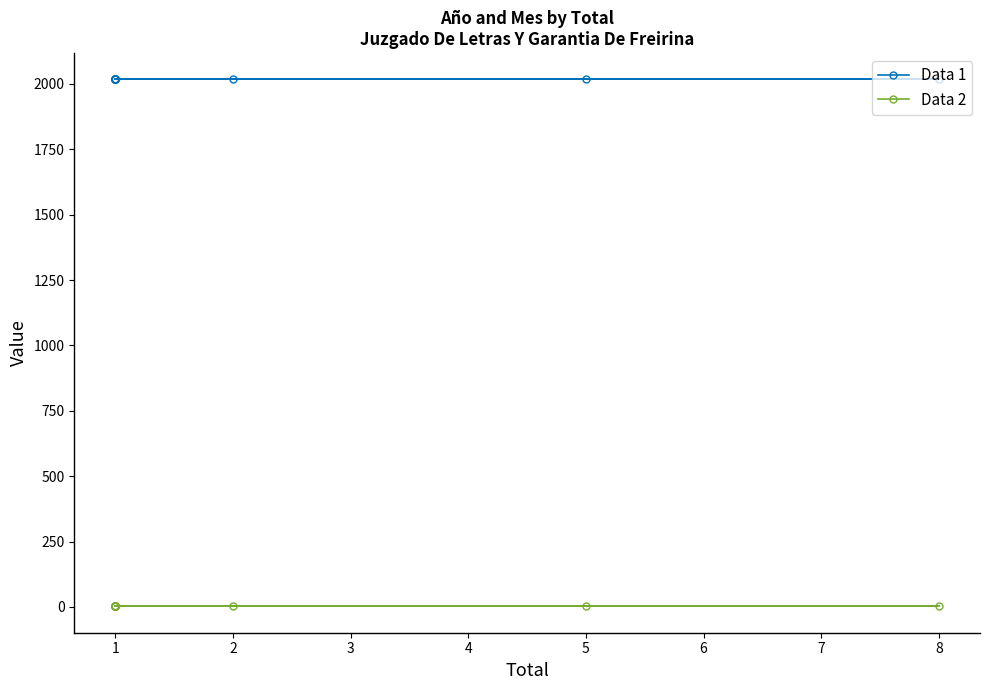

What is the average value of the Mes series?

2